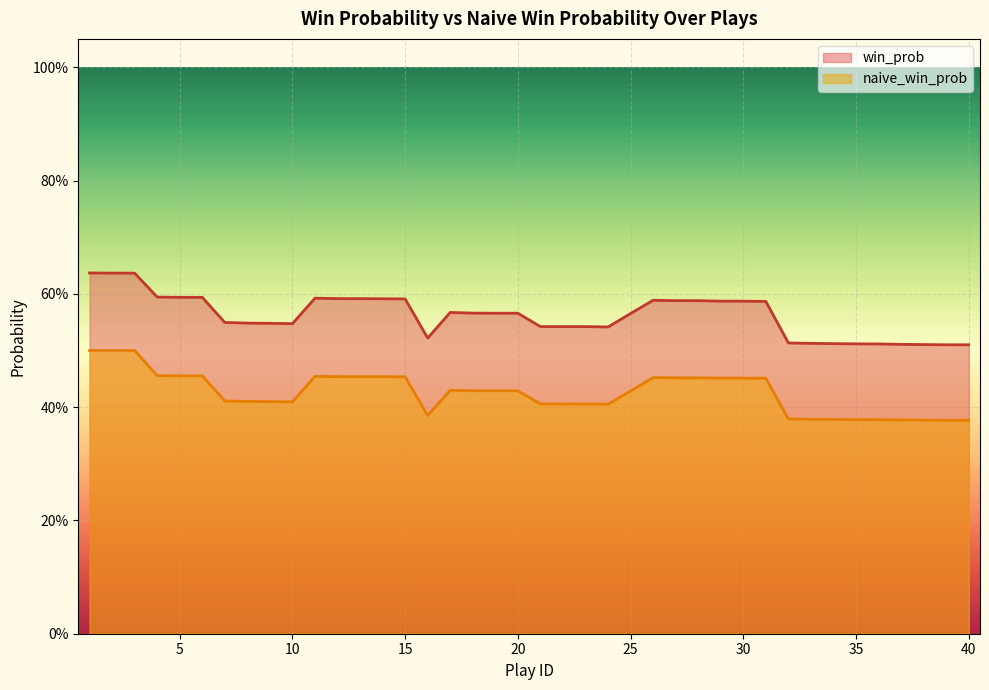

Rank the series by their maximum value, from lowest to highest.

naive_win_prob, win_prob